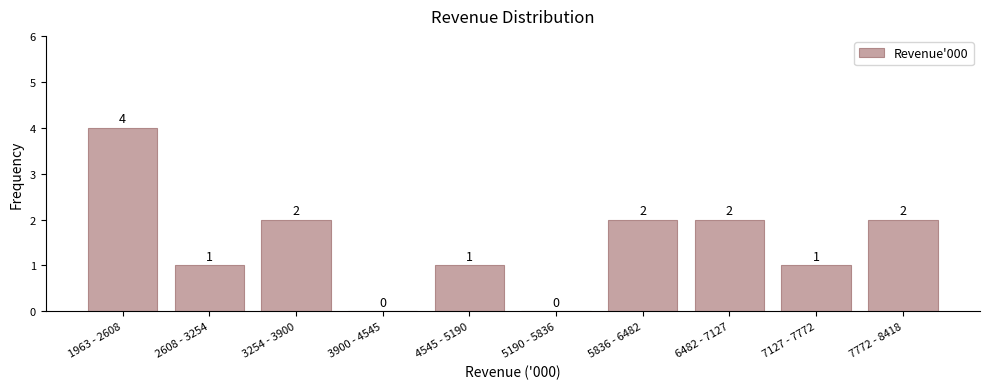

Reading left to right, extract all data points from this chart.

1963 - 2608=4	2608 - 3254=1	3254 - 3900=2	3900 - 4545=0	4545 - 5190=1	5190 - 5836=0	5836 - 6482=2	6482 - 7127=2	7127 - 7772=1	7772 - 8418=2